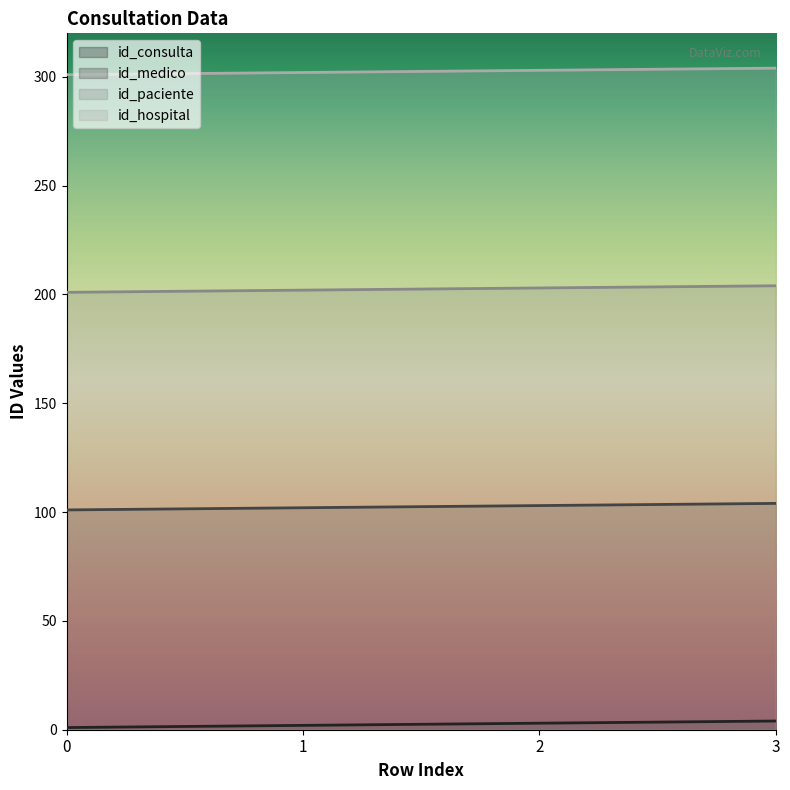

How many lines are shown in the chart?

4